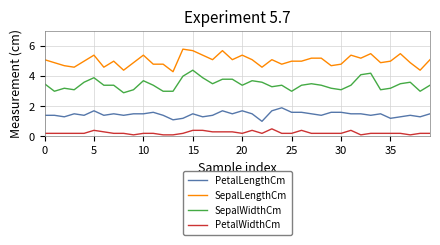

What is the maximum value for PetalLengthCm?

1.9